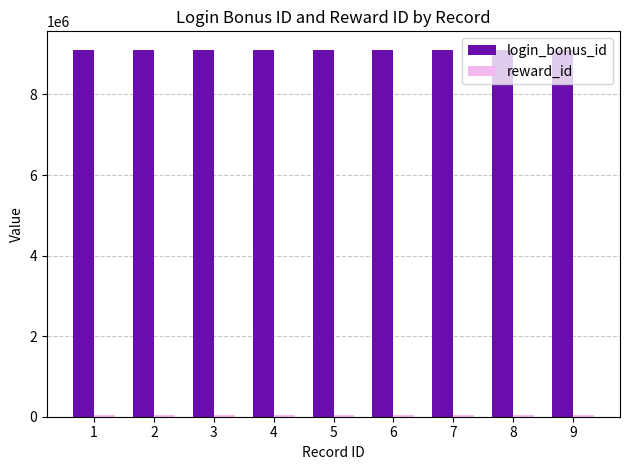

Which series has the largest range (max minus min)?

login_bonus_id